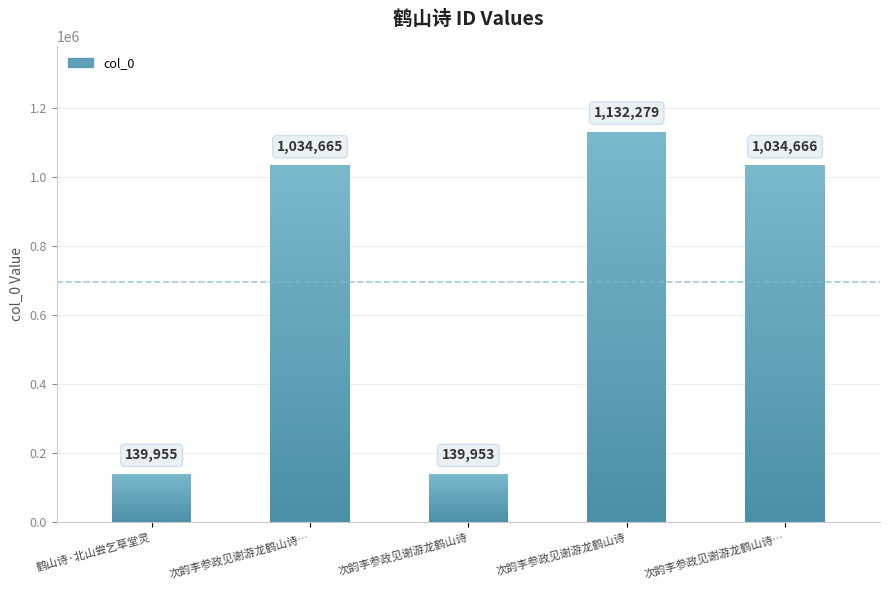

What value does the data have at 次韵李参政见谢游龙鹤山诗 其一?

1034666